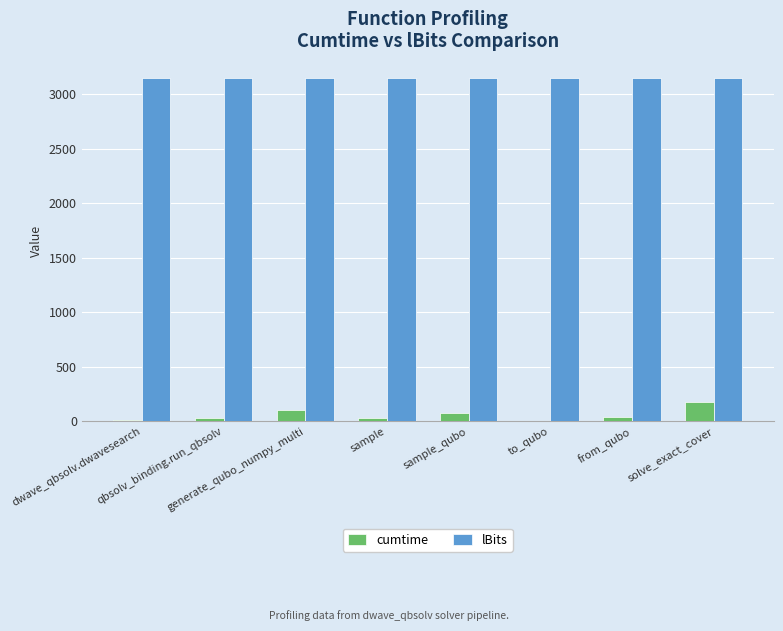

Which series has the widest spread of values?

cumtime